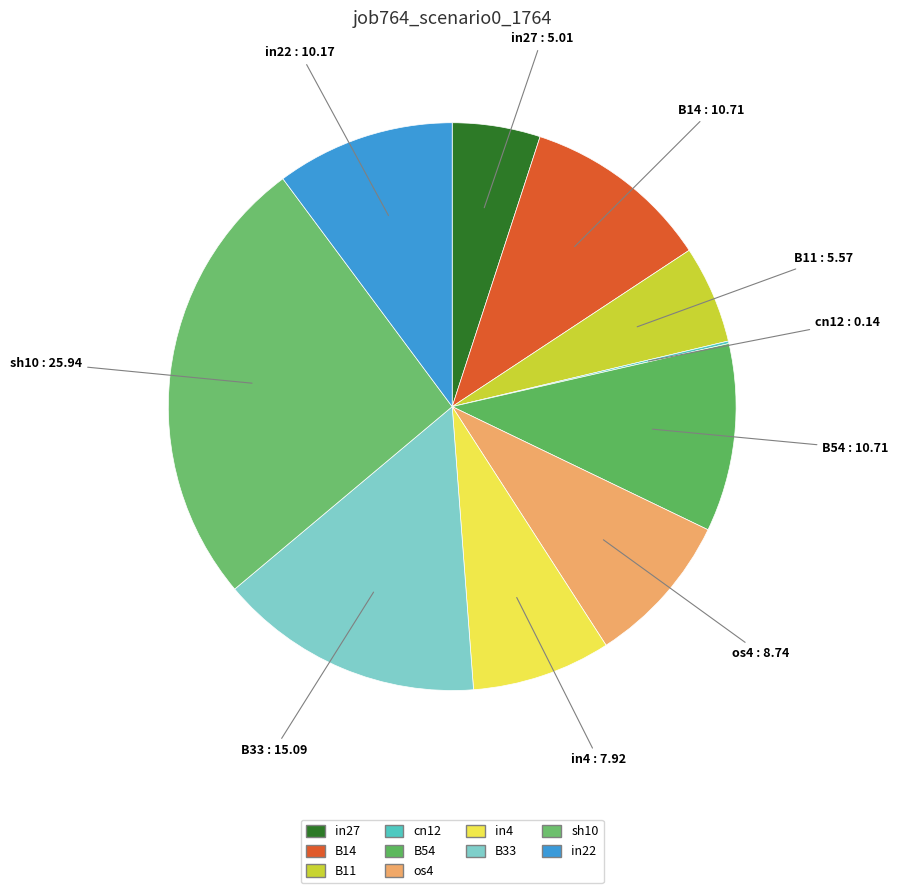

Which slice is the largest?

sh10